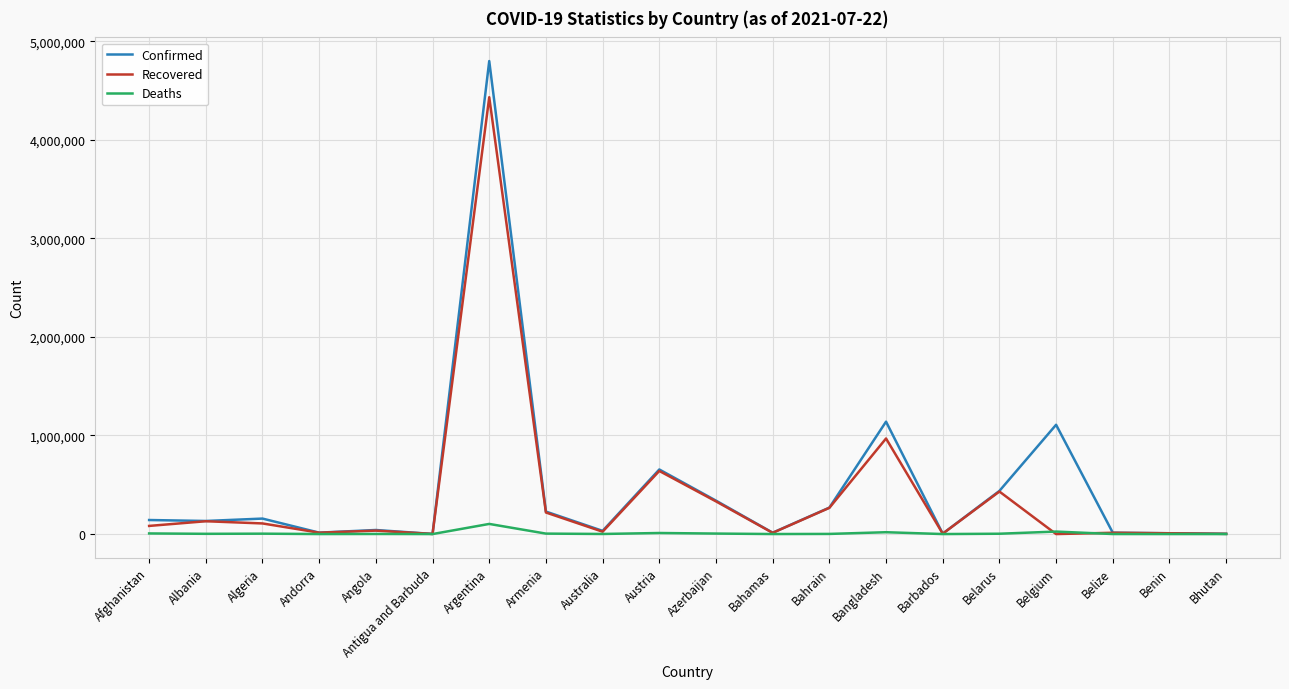

True or false: Recovered has more than 1 points higher than both neighbors.

True